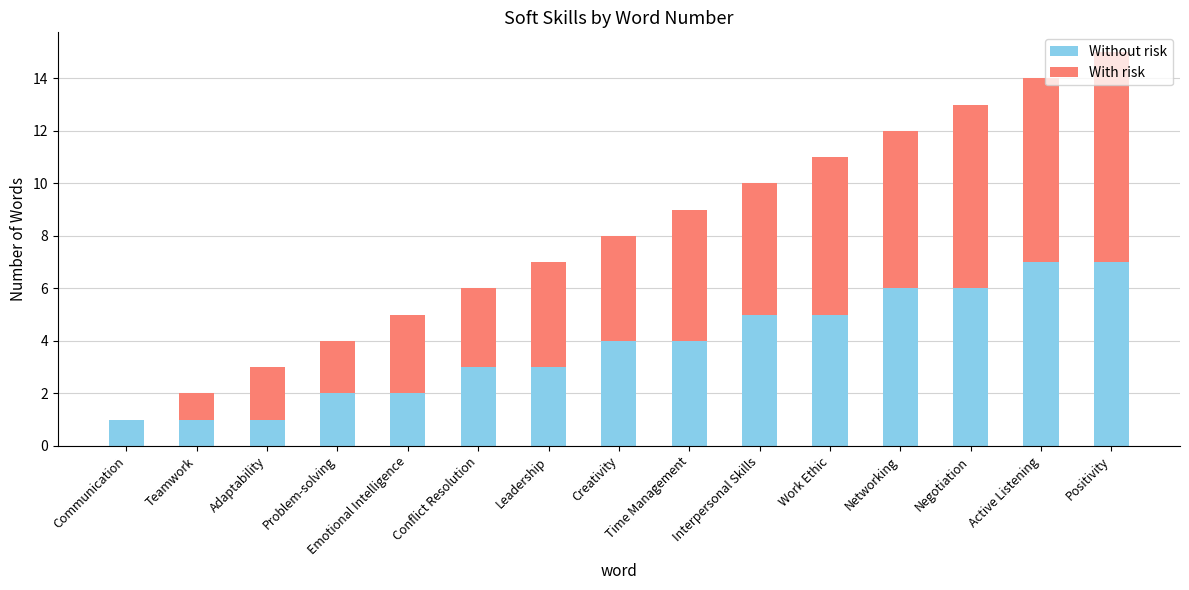

The value of Without risk at Leadership is 1. True or false?

False